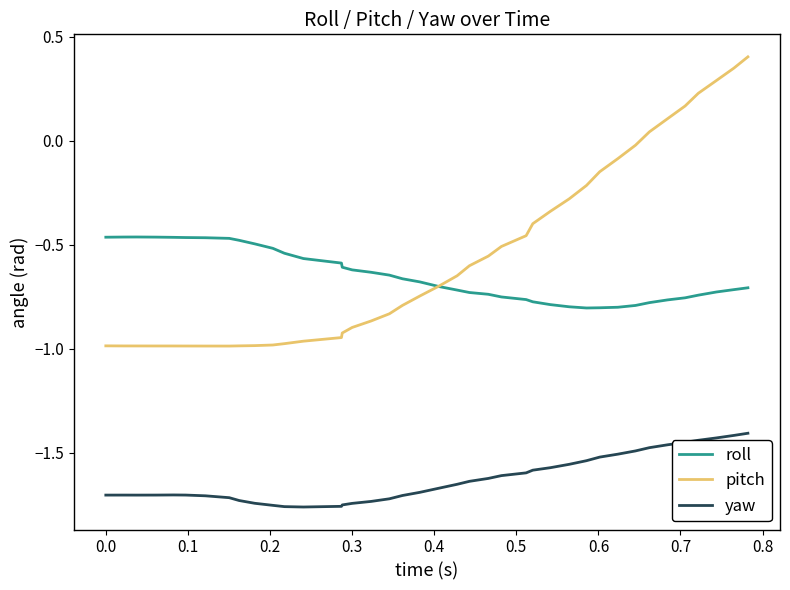

True or false: roll and yaw cross at least once.

False